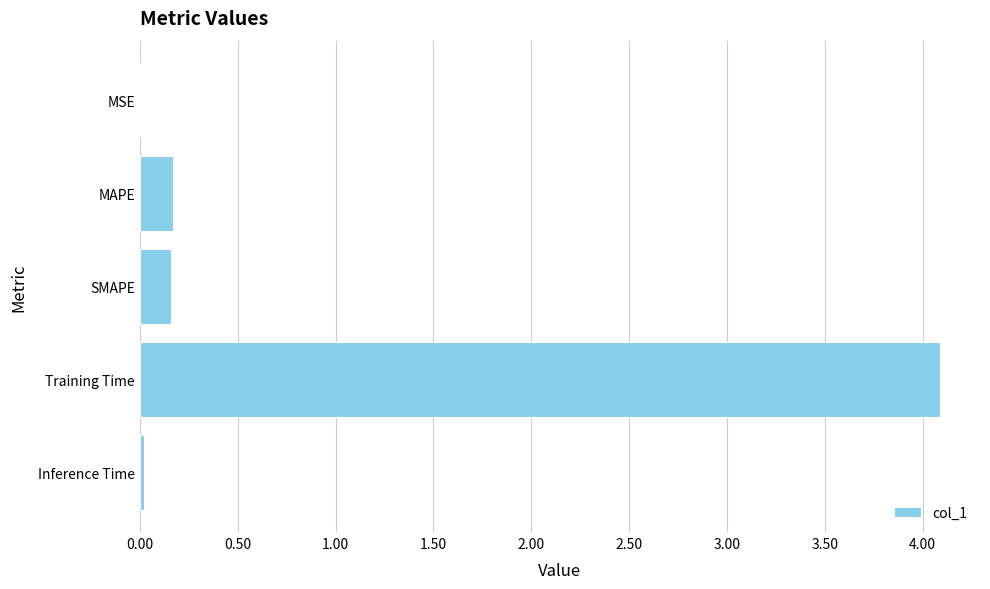

The chart shows a value of 0.2 at MAPE. True or false?

True